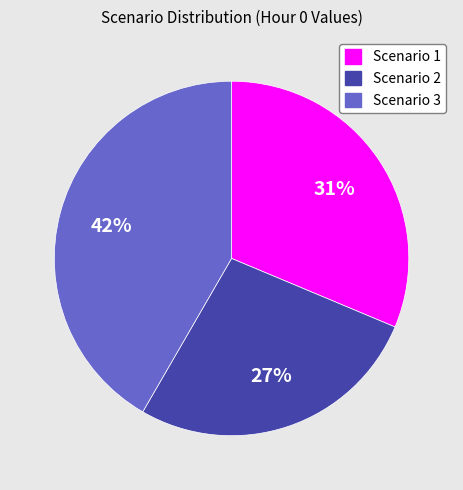

What is the ratio of the value at Scenario 2 to the value at Scenario 1?

0.9